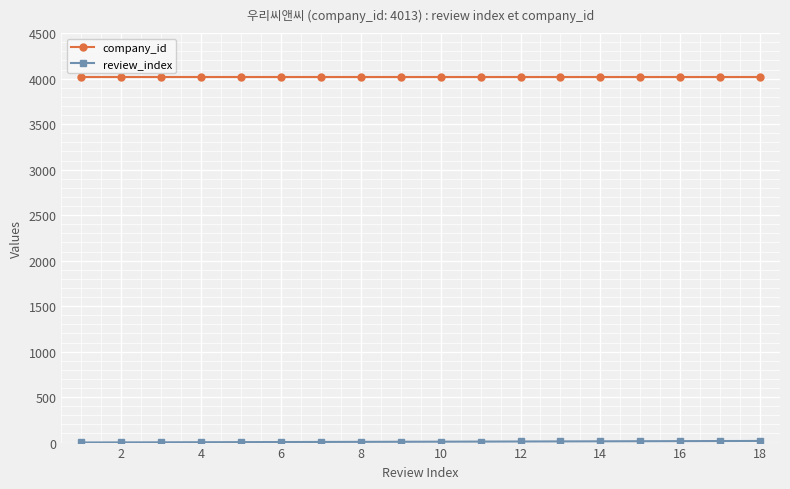

How many lines are shown in the chart?

2